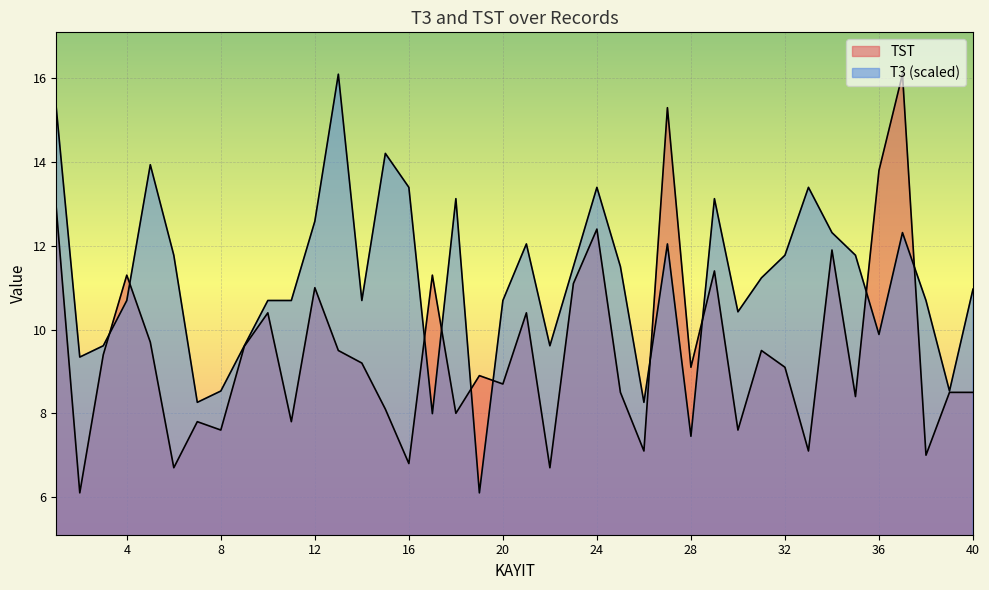

Which has a higher value, 12 or 8?

12